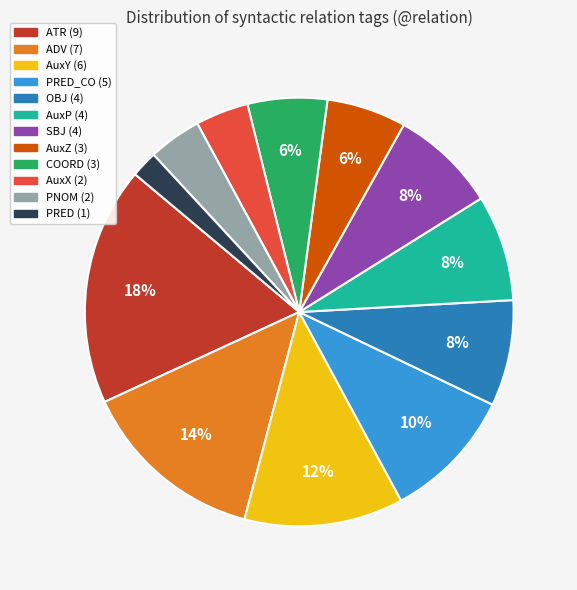

To the nearest percent, what is the average slice percentage?

8%